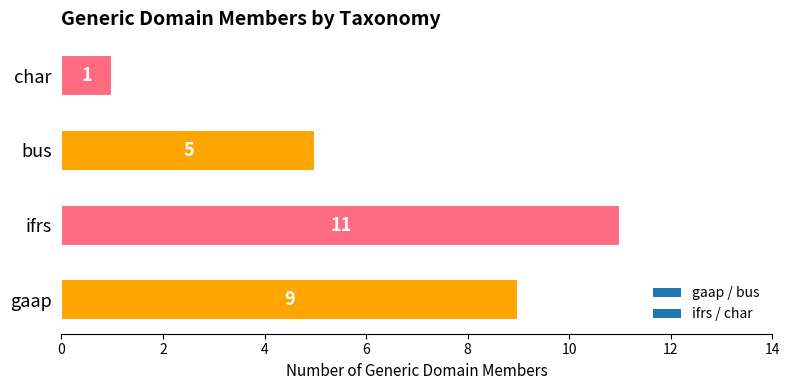

Where is the data nearest to the value 6?

bus